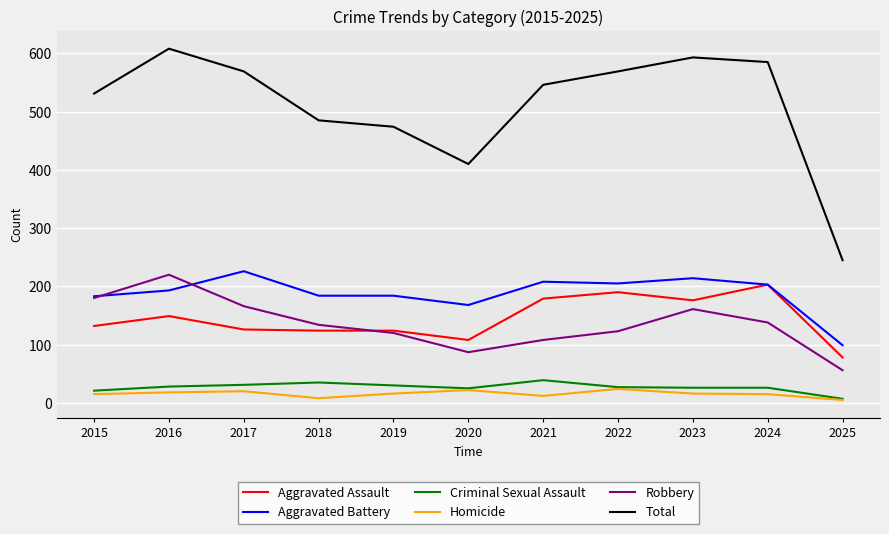

Which label corresponds to the largest value in the chart?

2016